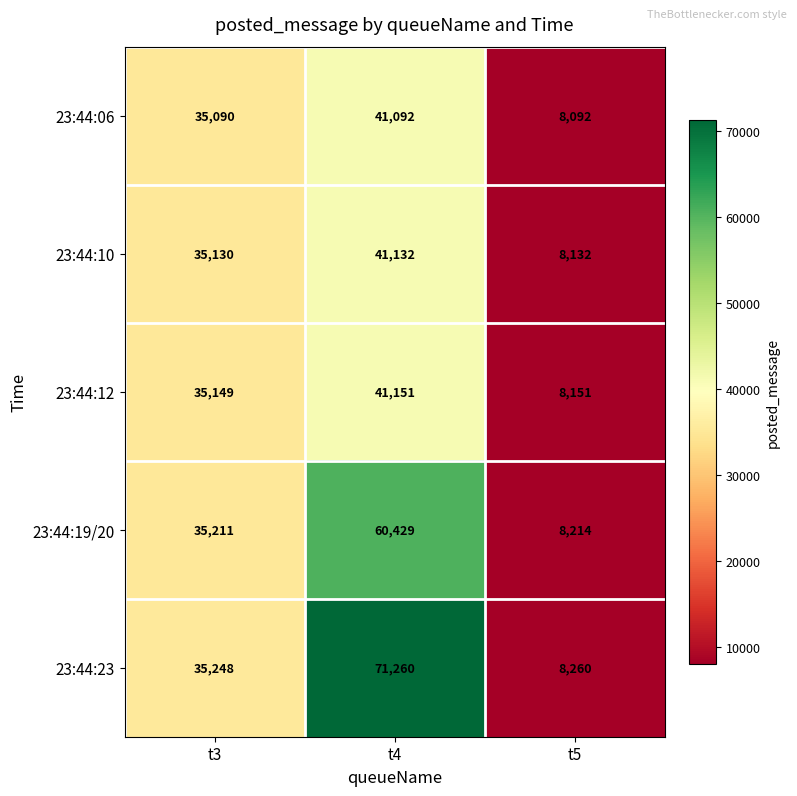

Which series has the largest total across all categories?

23:44:23